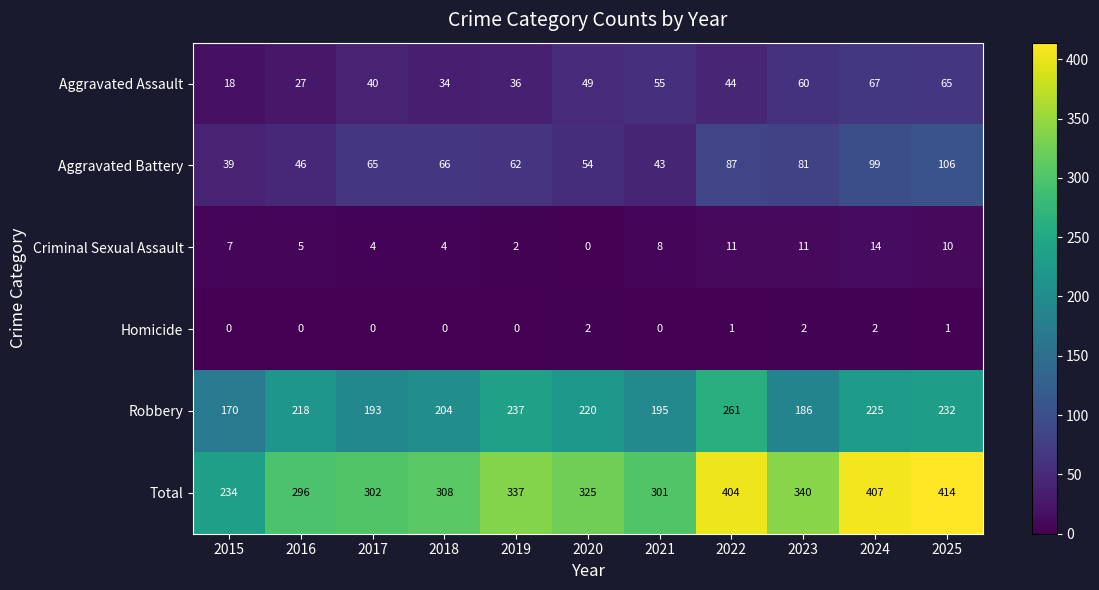

What is the spread (max minus min) of values at 2024?

405